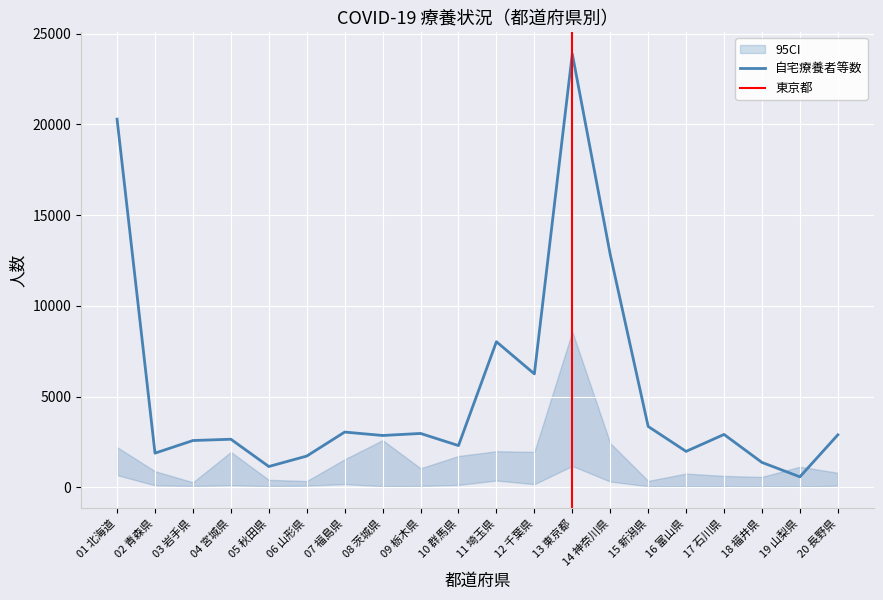

Between 11 埼玉県 and 15 新潟県, which series saw the biggest shift?

自宅療養者等数